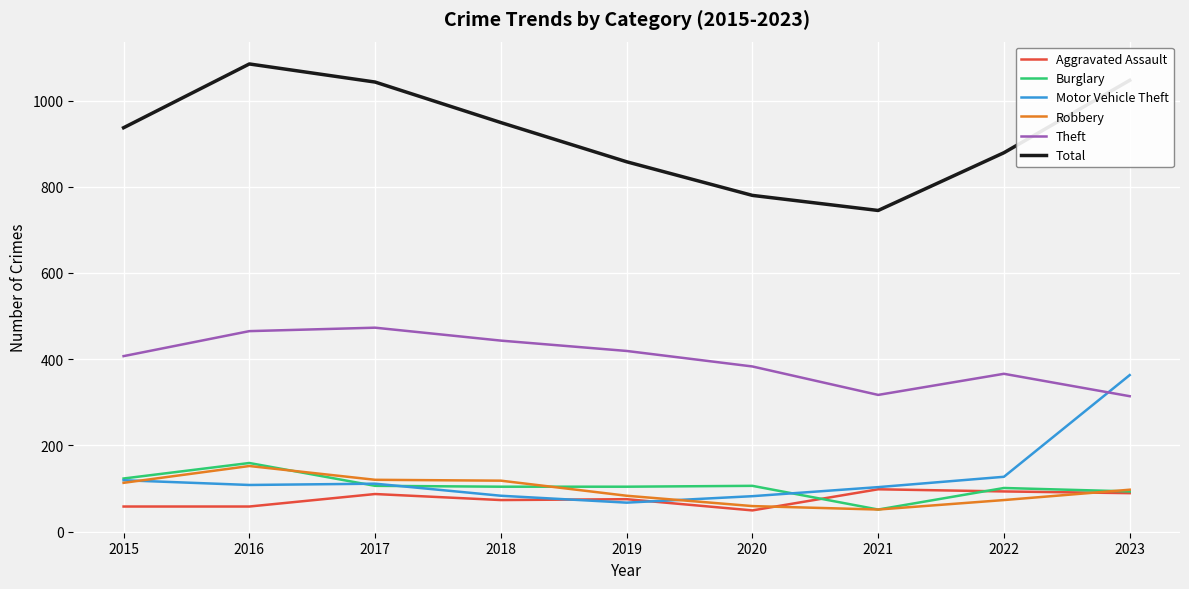

True or false: Robbery has a value of 146 at 2019.

False